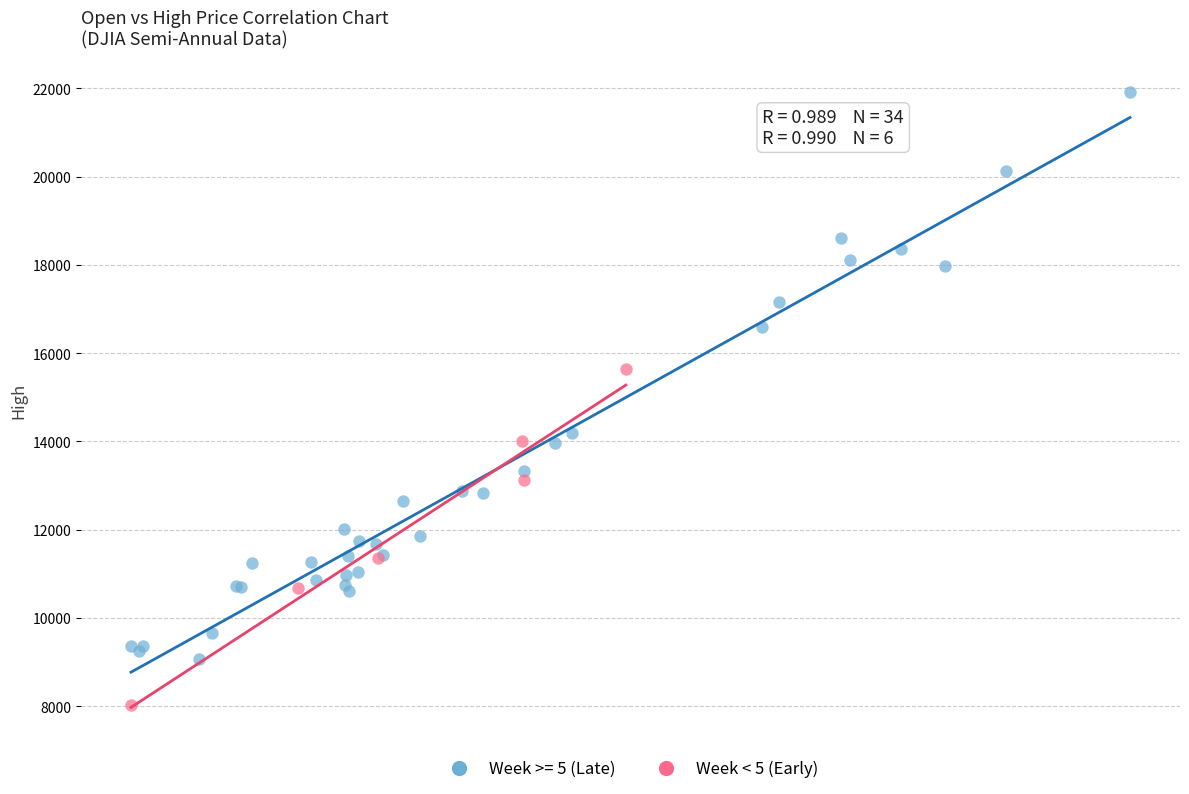

Which series reaches the minimum Y coordinate?

Week < 5 (Early)